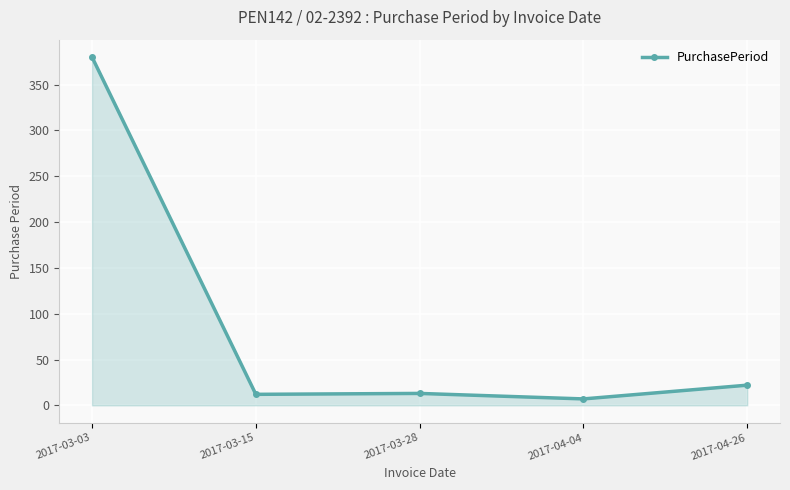

True or false: the data shows 13 at 2017-03-28.

True